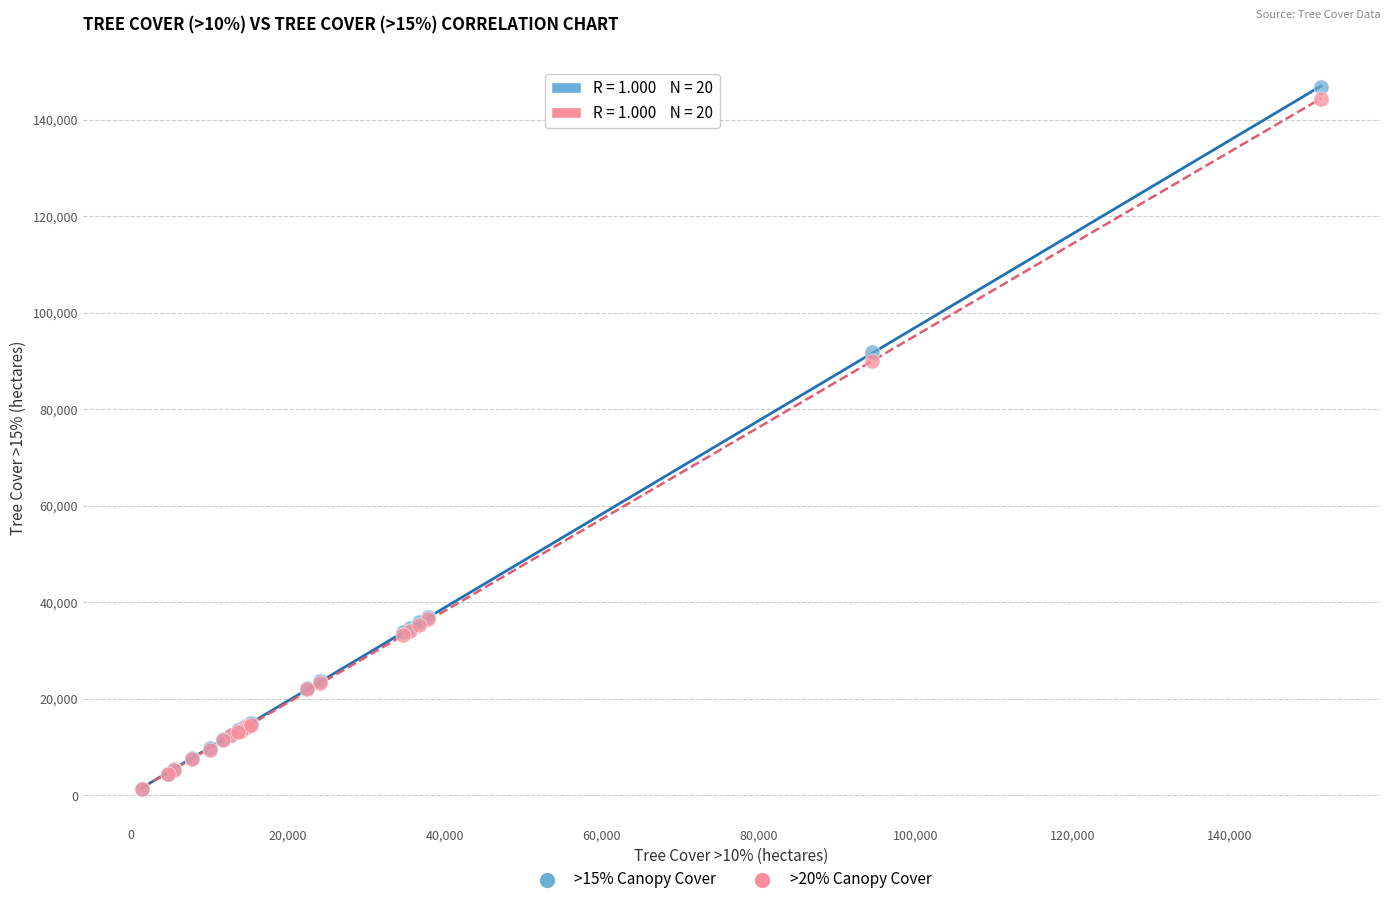

Across all series, what Y value is closest to 74039?

89918.1